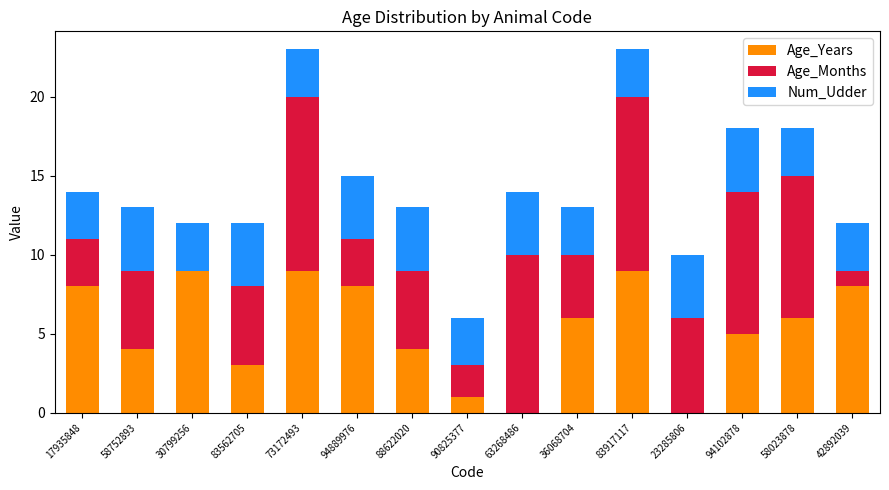

How many distinct data groups are displayed?

3